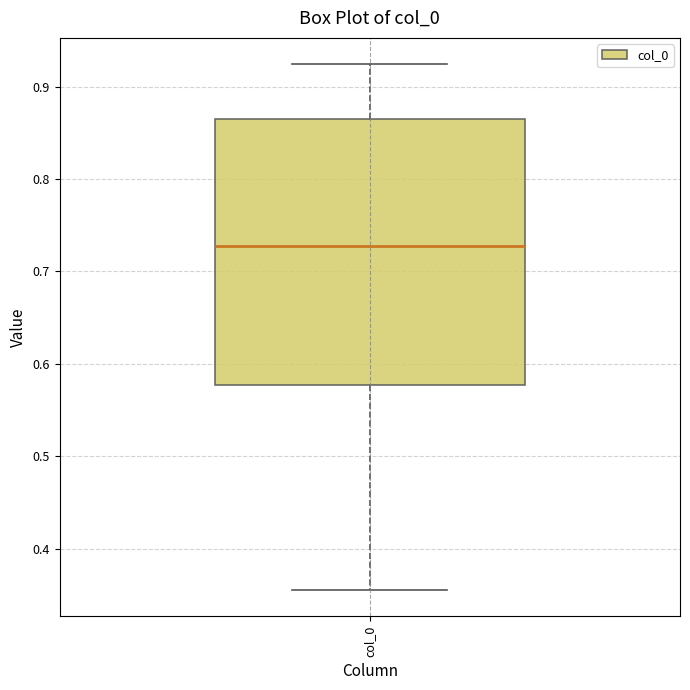

Where is the upper edge of the box for col_0 on the y-axis? The values are not printed on the chart, so give them approximately, as read against the axis.

0.86